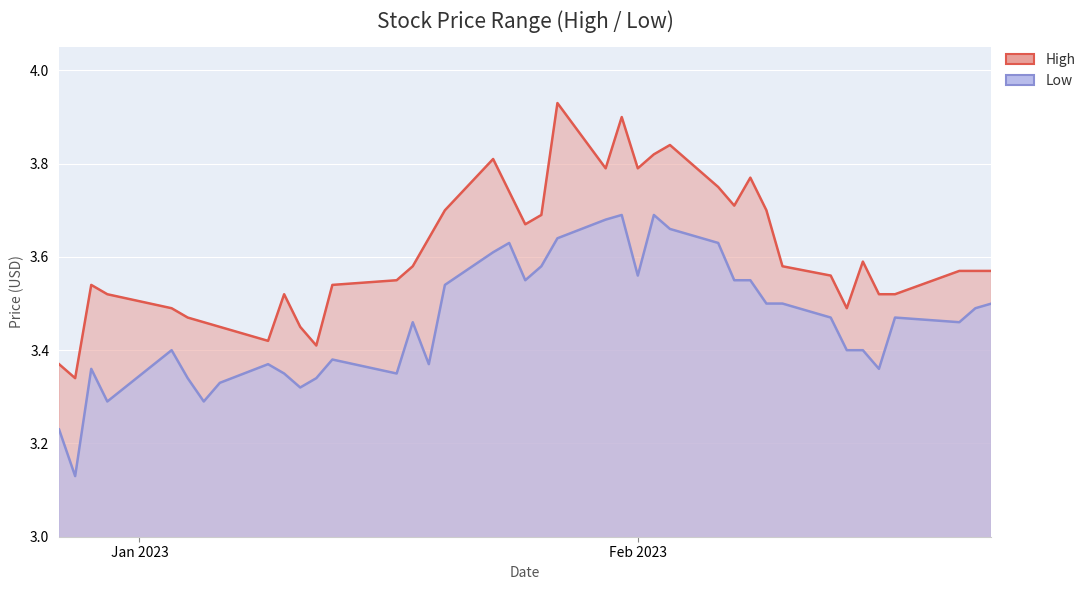

Rank the series by their average value, from lowest to highest.

Low, High